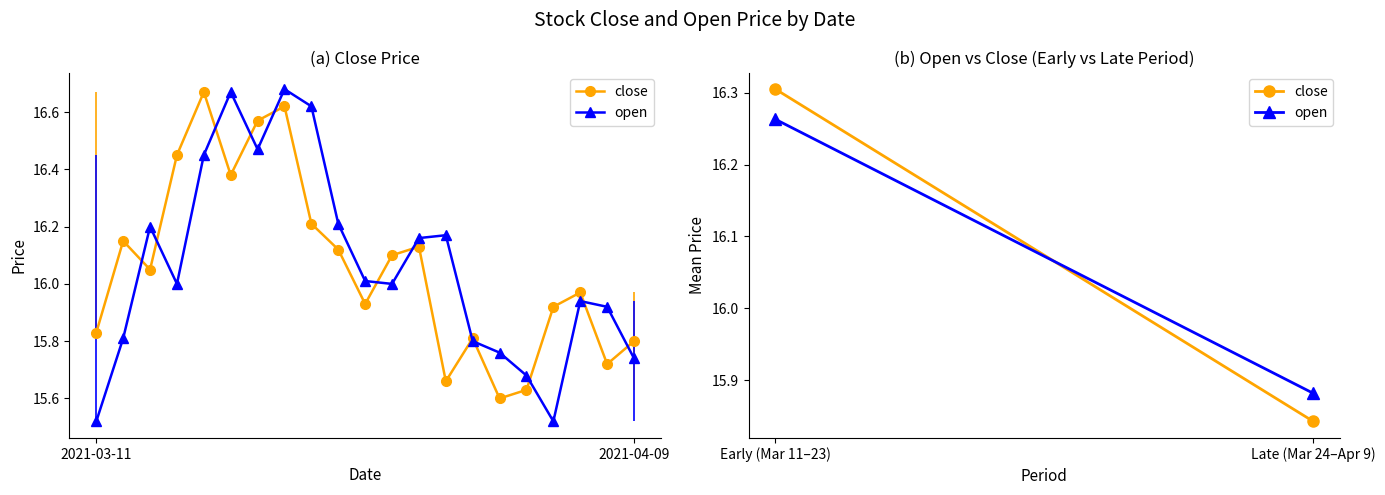

Does the chart have visible grid lines?

No